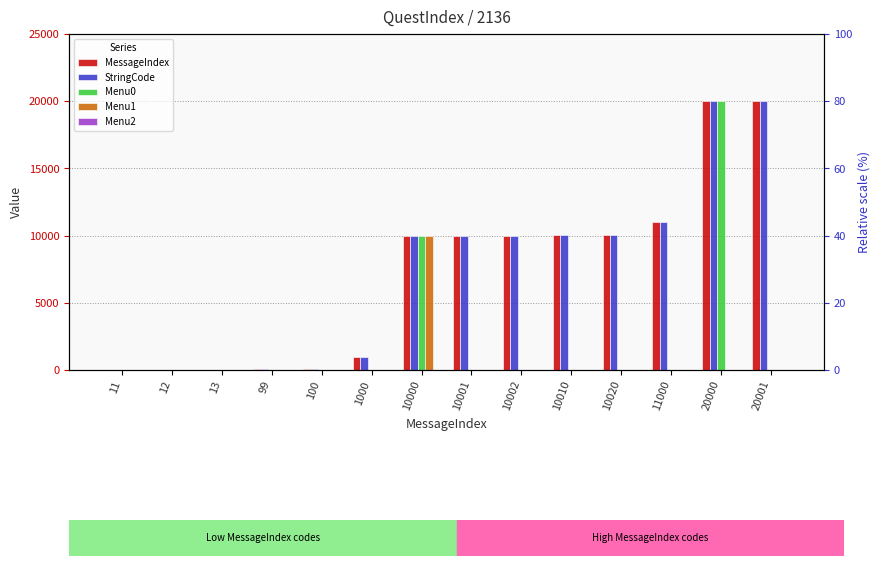

Between 11000 and 20000, which series saw the biggest shift?

Menu0